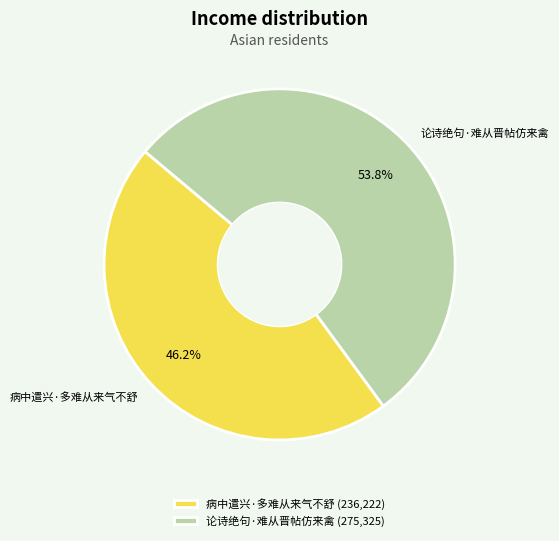

Between 论诗绝句·难从晋帖仿来禽 and 病中遣兴·多难从来气不舒, which is larger?

论诗绝句·难从晋帖仿来禽